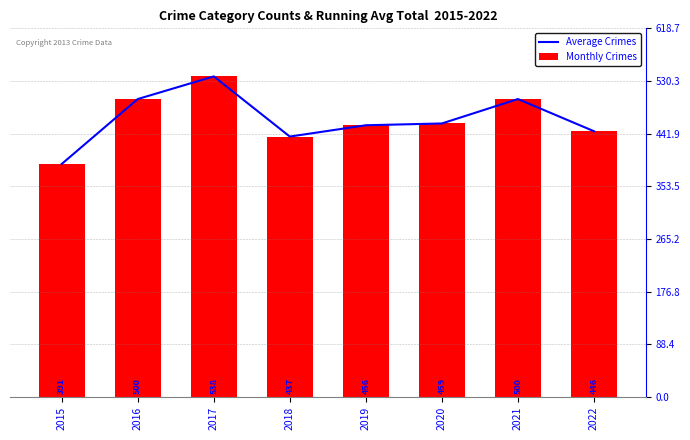

What are all the series names shown in the legend?

Average Crimes, Monthly Crimes